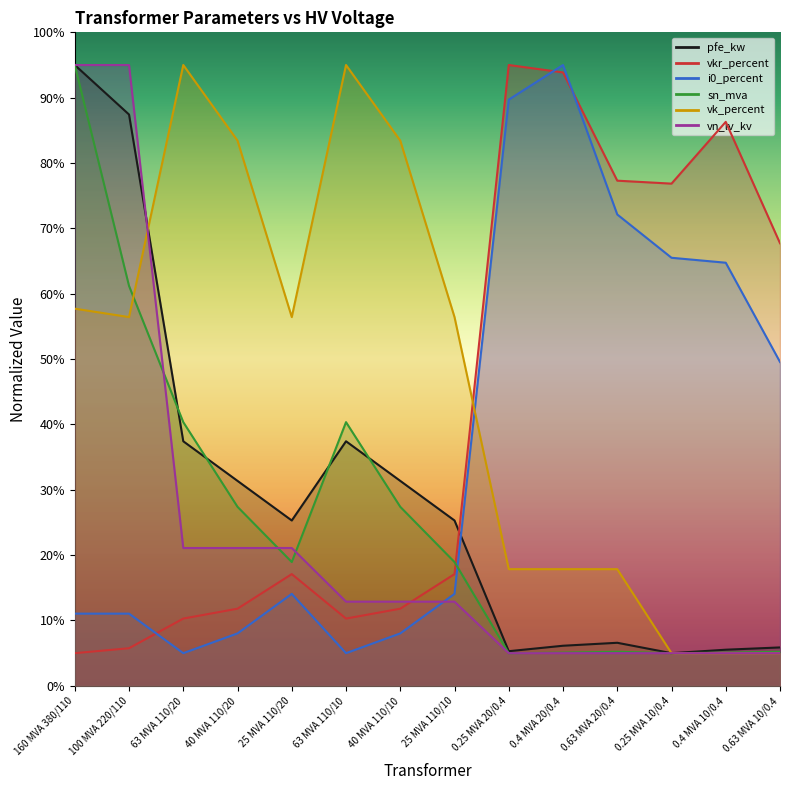

What position from the right is 63 MVA 110/20?

12